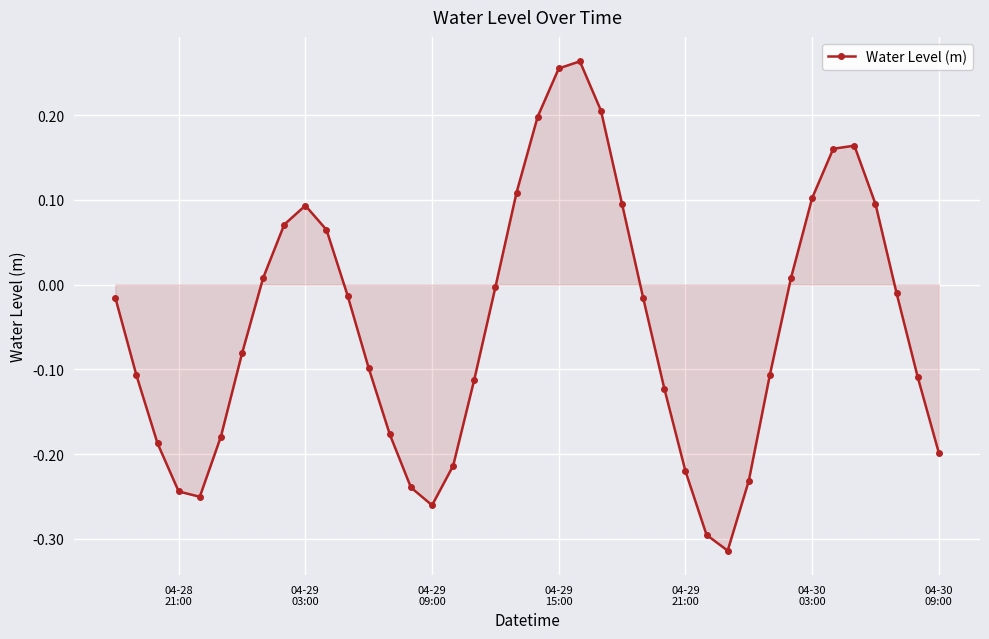

How many interior local valleys (lower than both neighbors) does the data have?

3